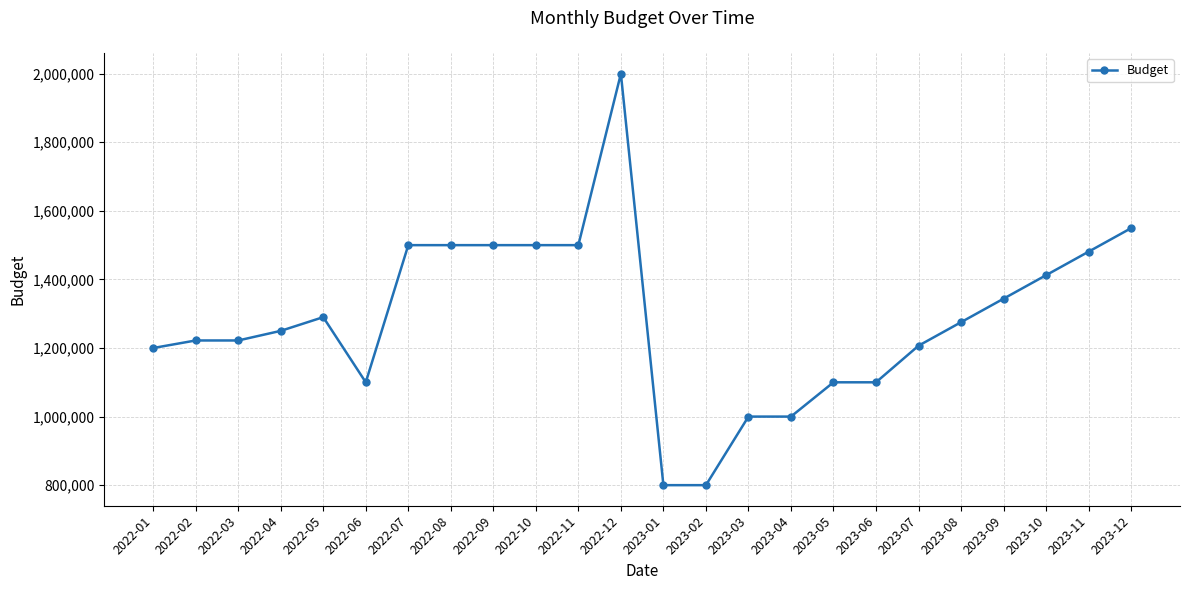

What is the difference between the values at 2023-03 and 2023-11?

480952.4